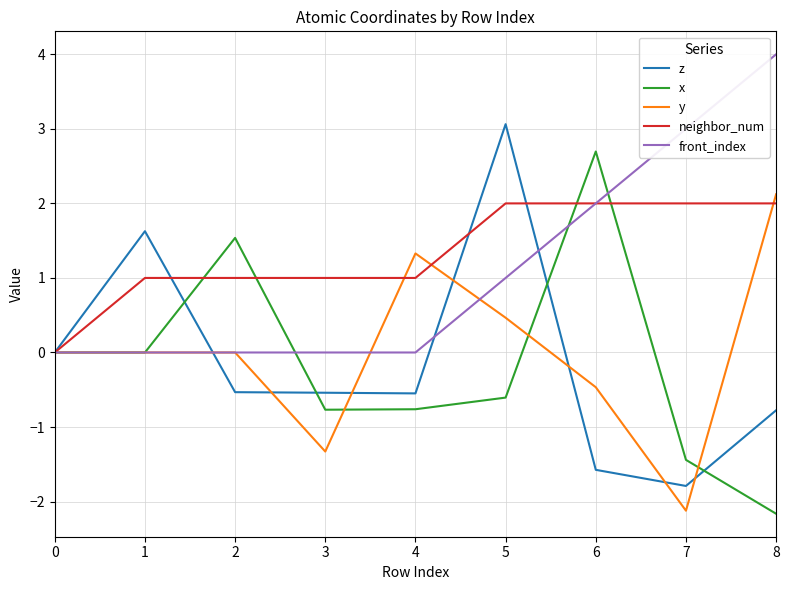

What is the maximum value for front_index?

4.0